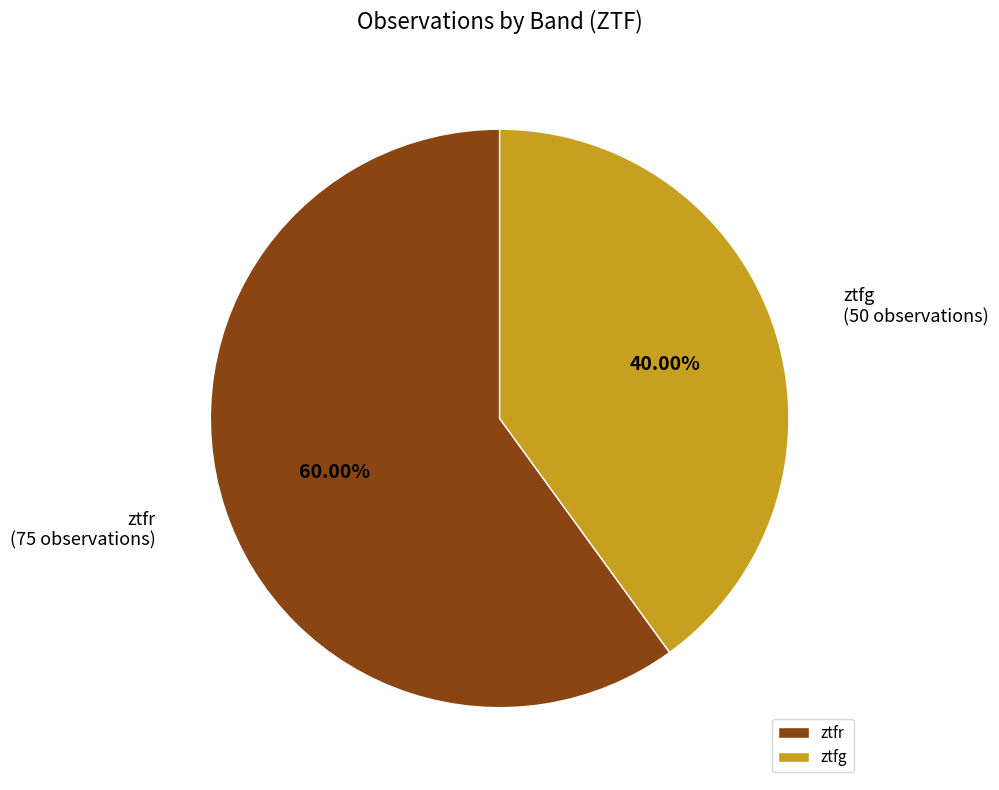

What is the smallest slice in the pie chart?

ztfg